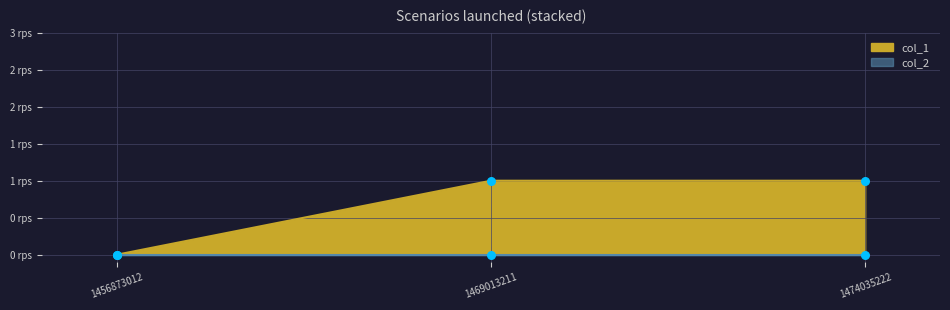

What is the ratio of the value at 1469013211 to the value at 1474035222?

1.0